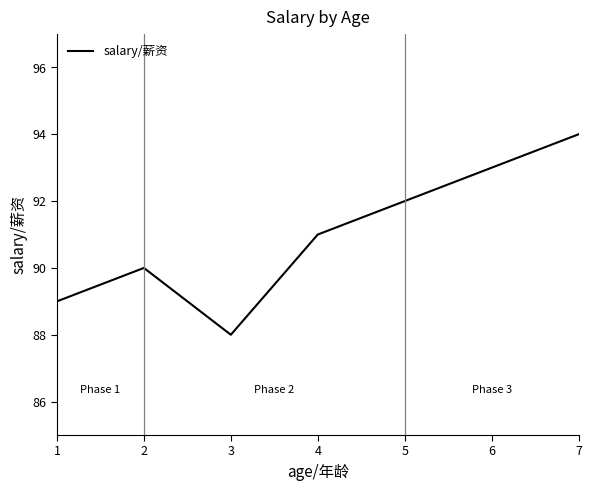

What is the change in value from 2 to 5?

+2